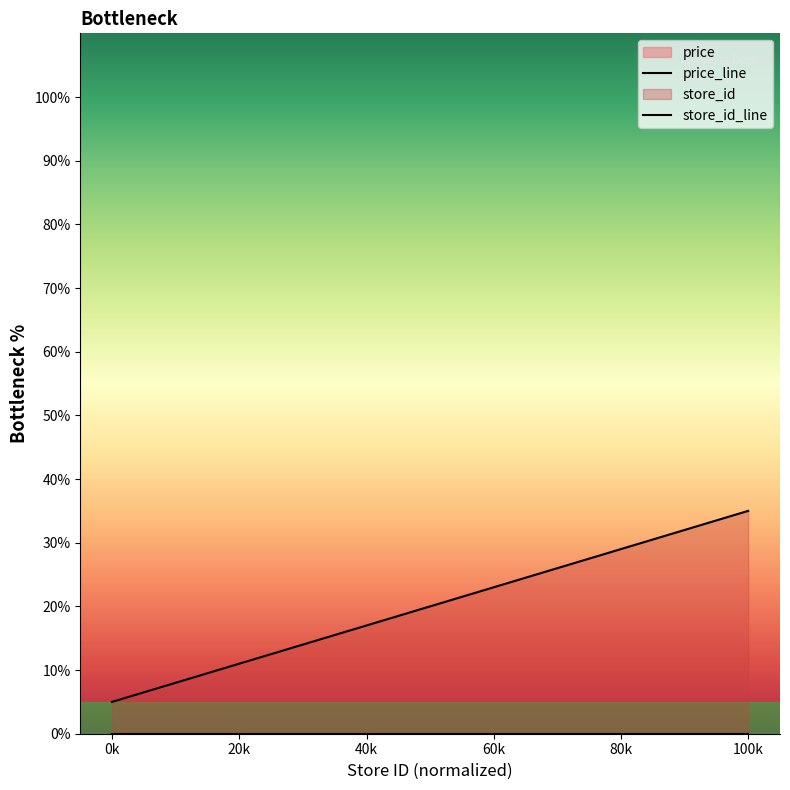

How many lines are shown in the chart?

2